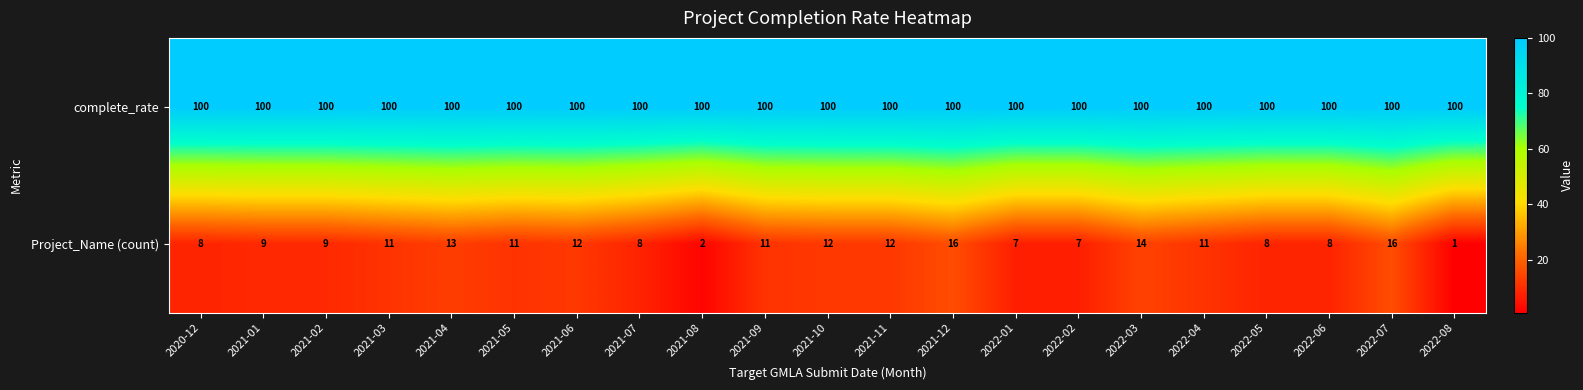

True or false: Project_Name (count) has a value of 13 at 2022-05.

False